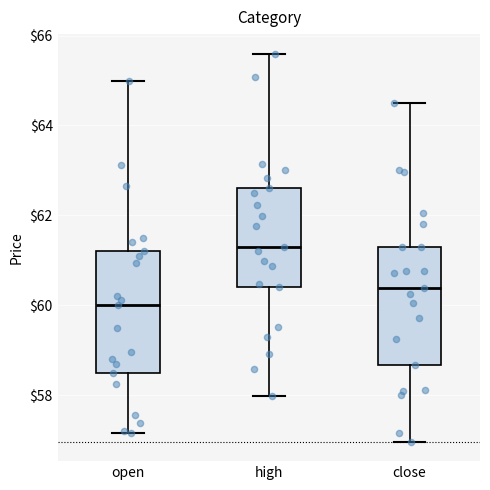

Where does the median line of the box for open sit on the y-axis? The values are not printed on the chart, so give them approximately, as read against the axis.

60.0